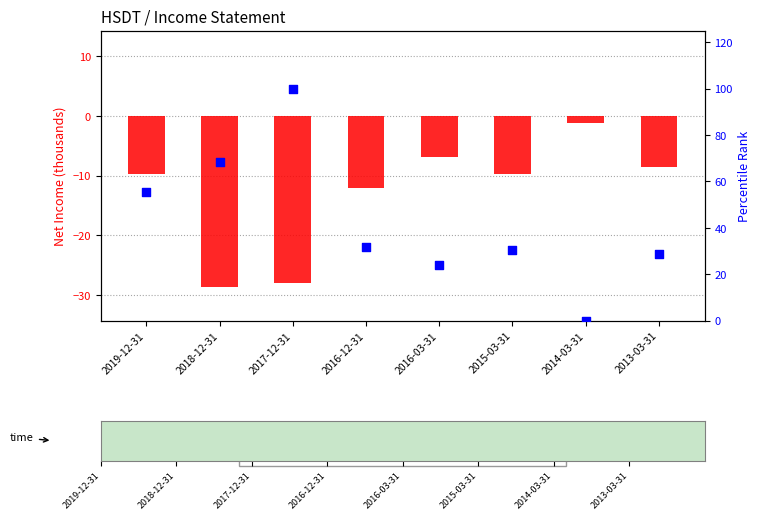

Which series has the largest total across all categories?

percentile rank within the sample